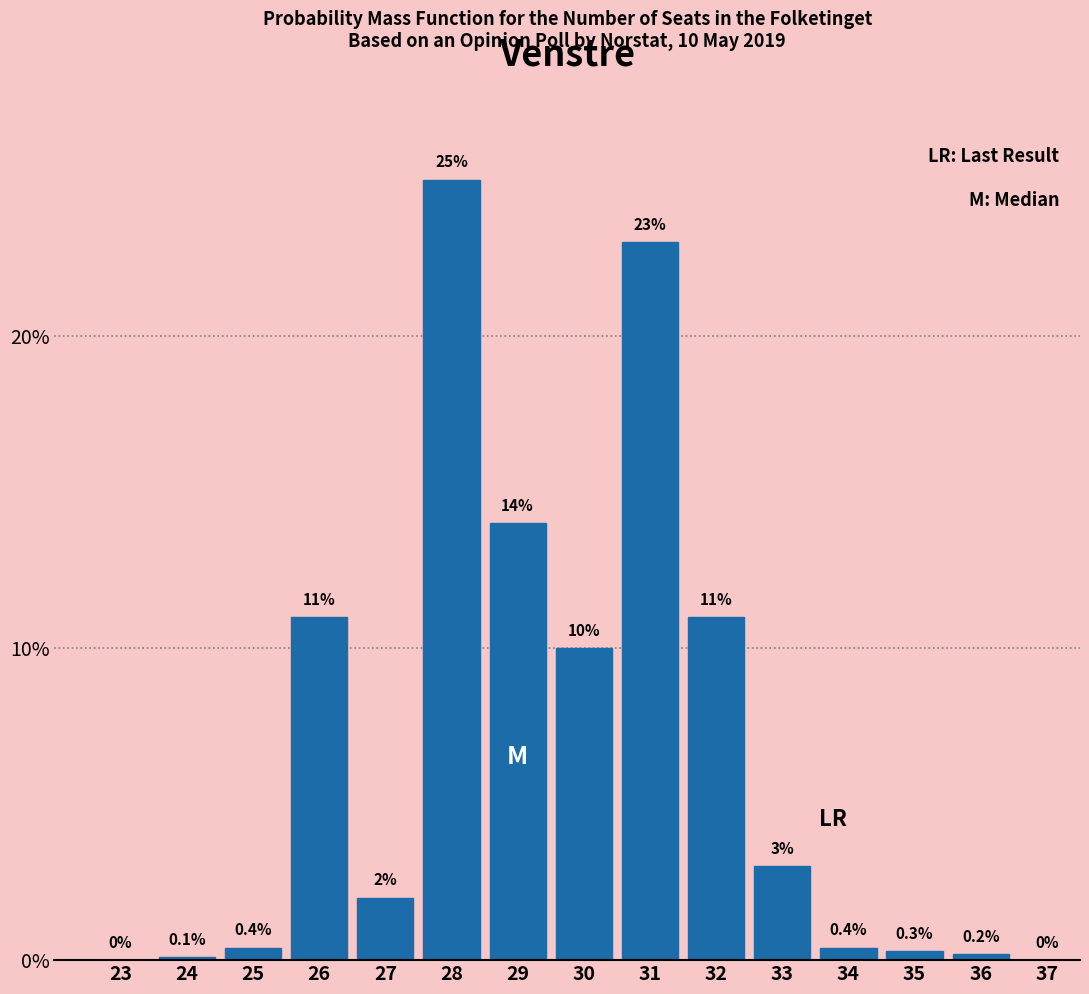

Reading left to right, list all the values displayed in this chart.

23=0.0	24=0.1	25=0.4	26=11.0	27=2.0	28=25.0	29=14.0	30=10.0	31=23.0	32=11.0	33=3.0	34=0.4	35=0.3	36=0.2	37=0.0